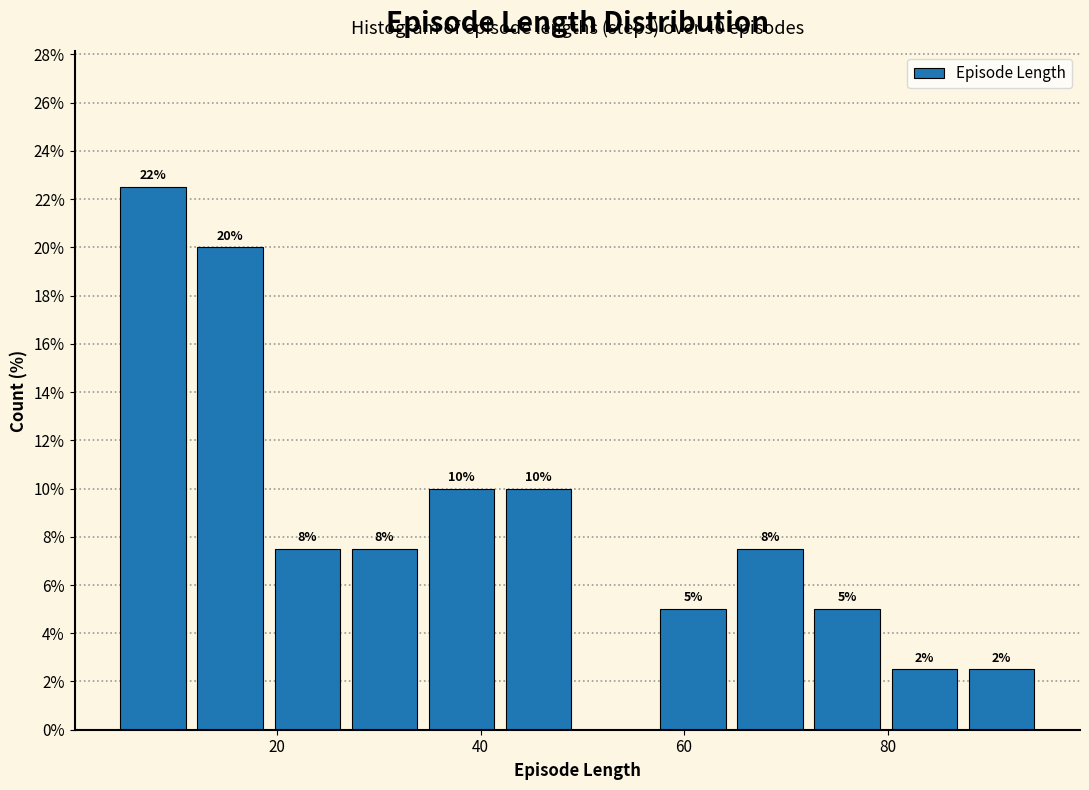

Around what value on the x-axis is the tallest bar? Give the approximate position of its centre, as read against the axis.

8